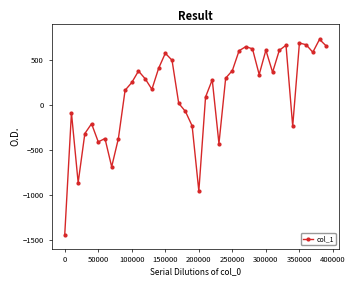

What is the value of the 35th point from the left?

-237.2